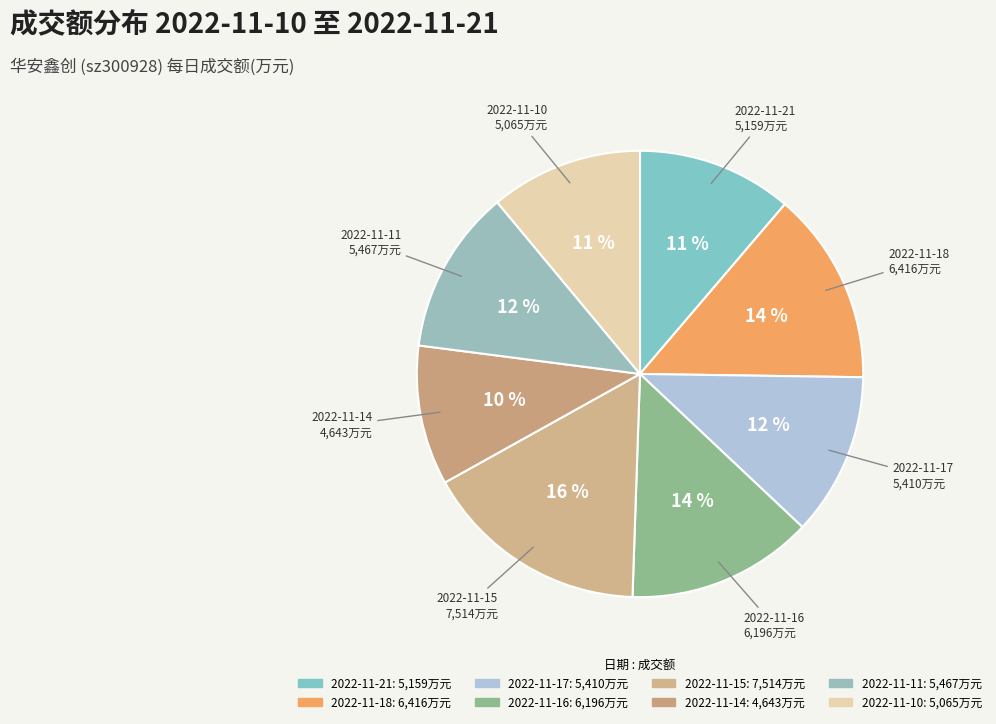

Combined, do 2022-11-15 and 2022-11-14 account for over 50%?

No